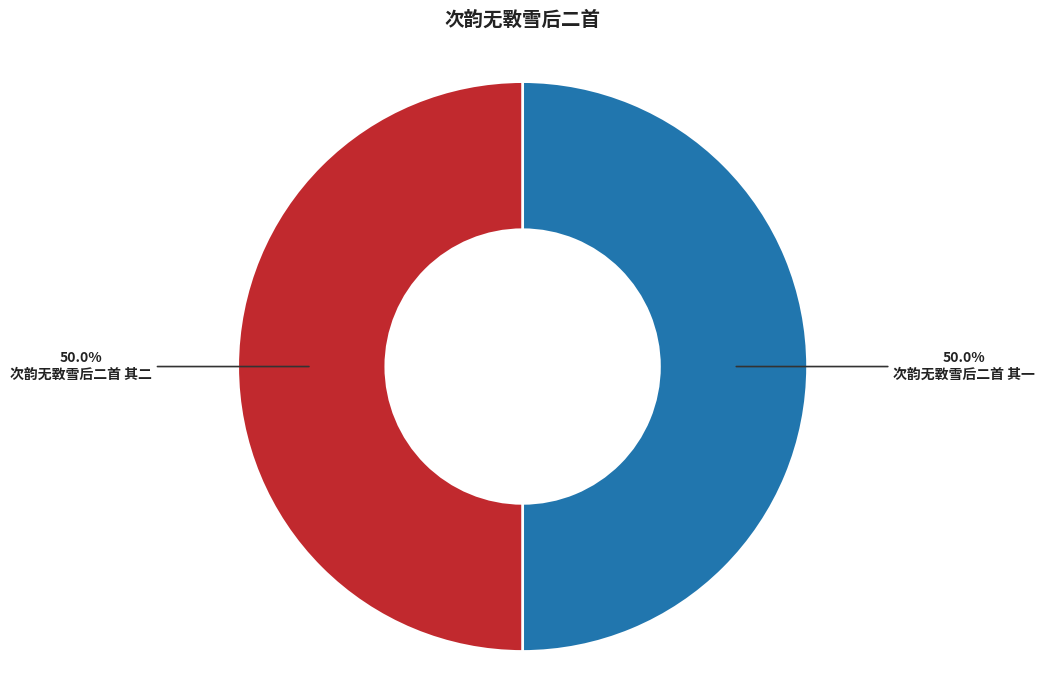

Is the sum of 次韵无斁雪后二首 其一 and 次韵无斁雪后二首 其二 greater than half?

Yes